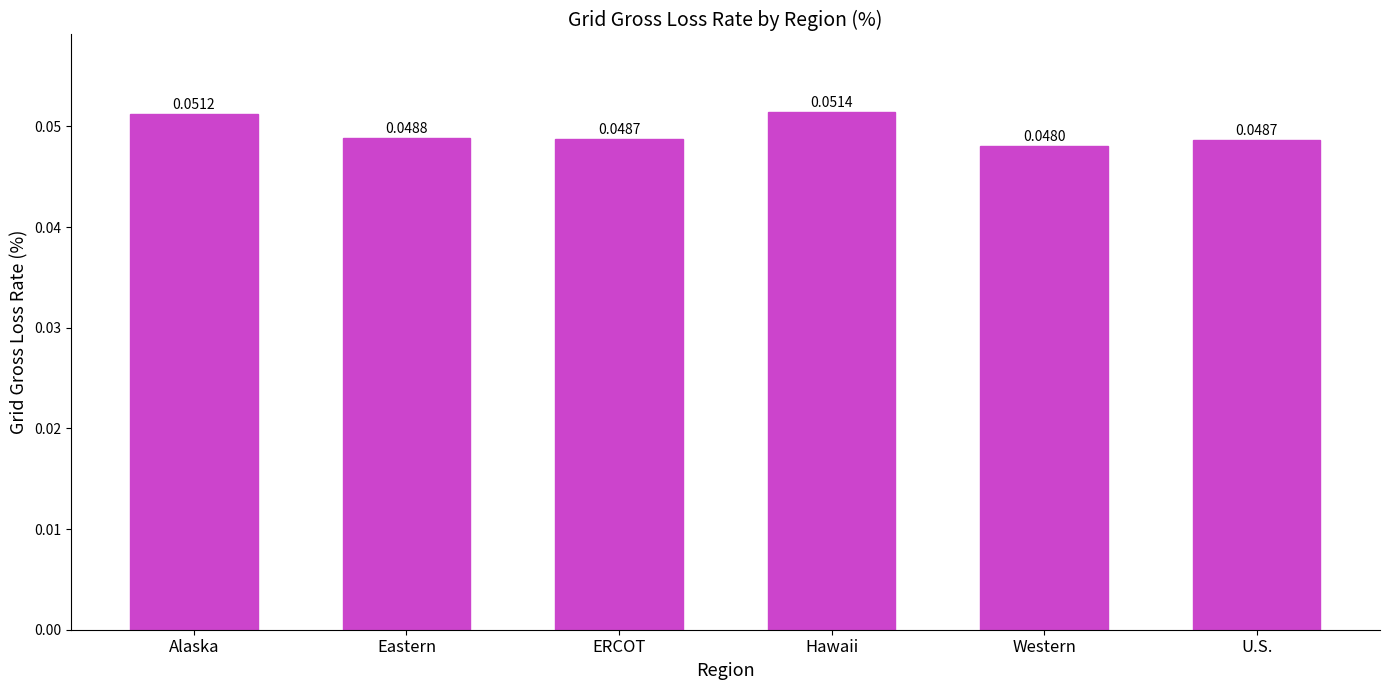

At which label is the value closest to 0?

Western